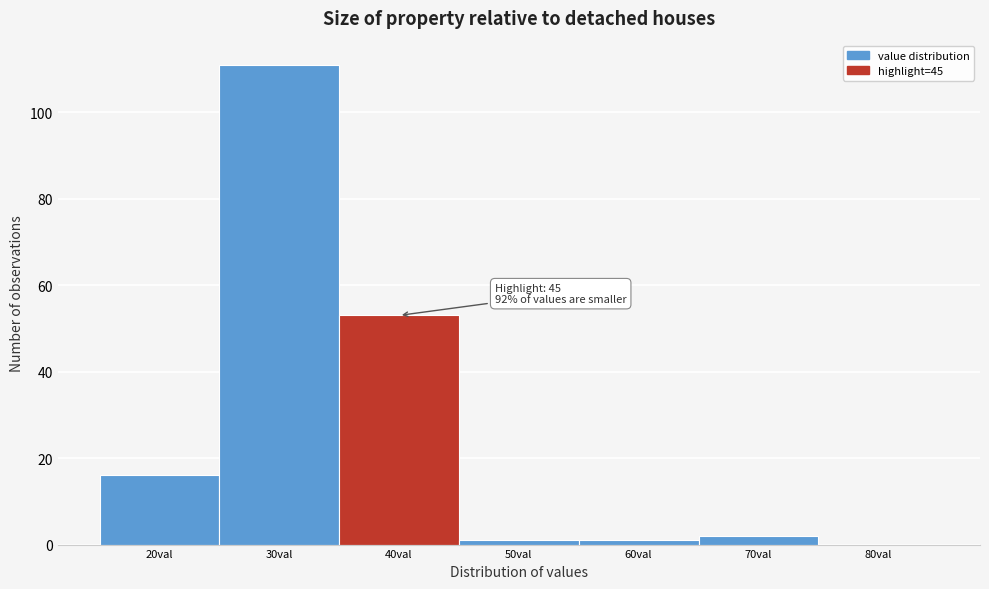

Reading left to right, list all the values displayed in this chart.

20val=16	30val=111	40val=53	50val=1	60val=1	70val=2	80val=0